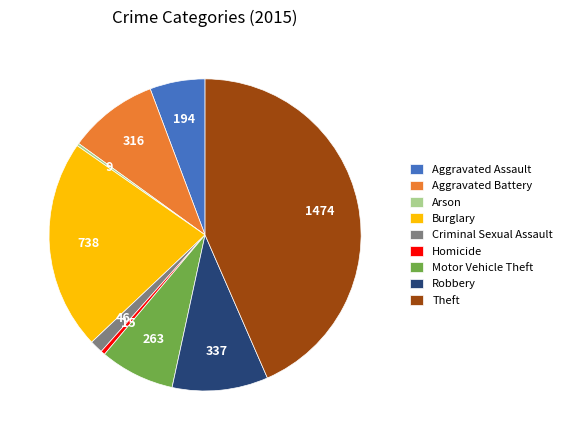

Is it true that Aggravated Battery is 9% of the pie?

True